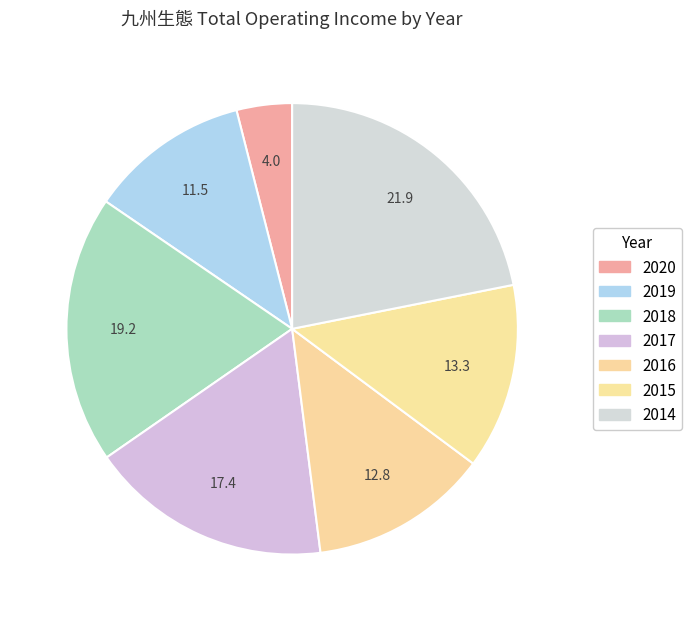

Which category has the biggest portion of the pie?

2014